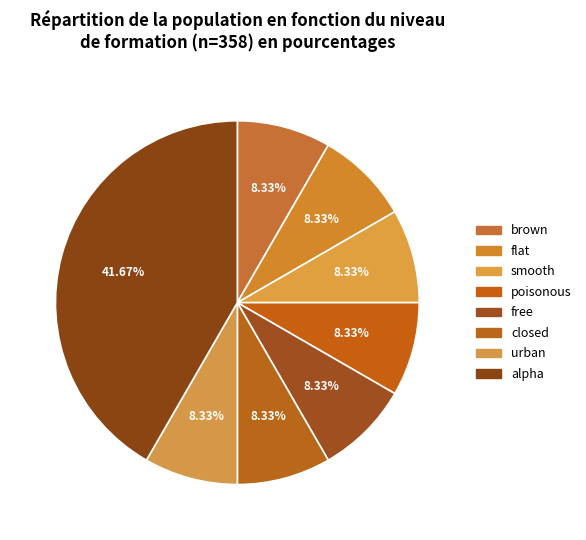

What is the largest slice in the pie chart?

alpha